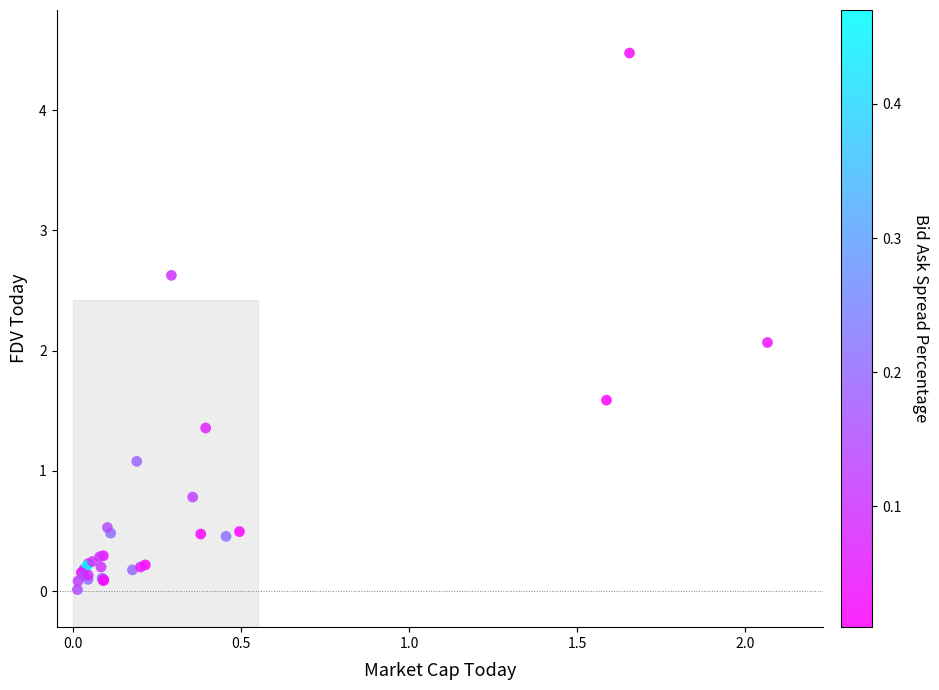

What Y value in the scatter plot is closest to 2?

2.1